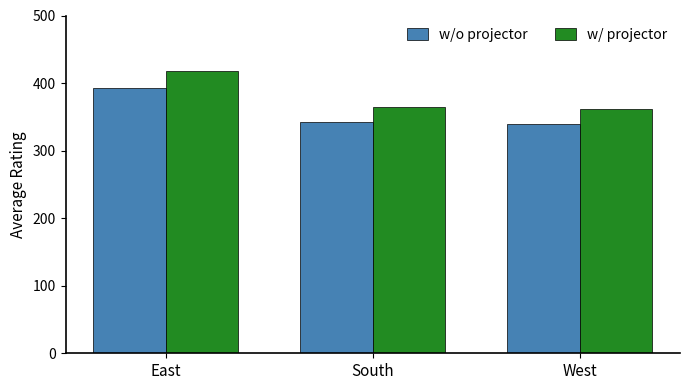

What position from the left is West?

3